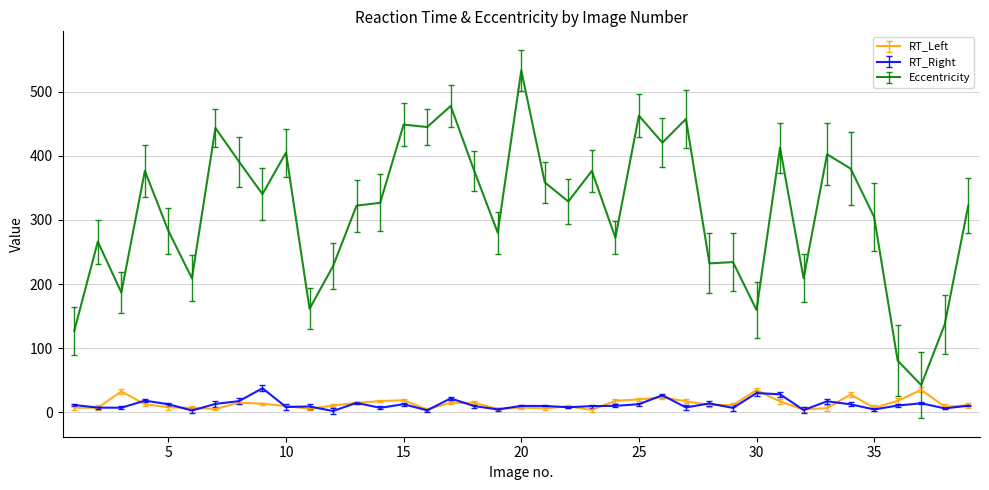

How many series are shown in this chart?

3